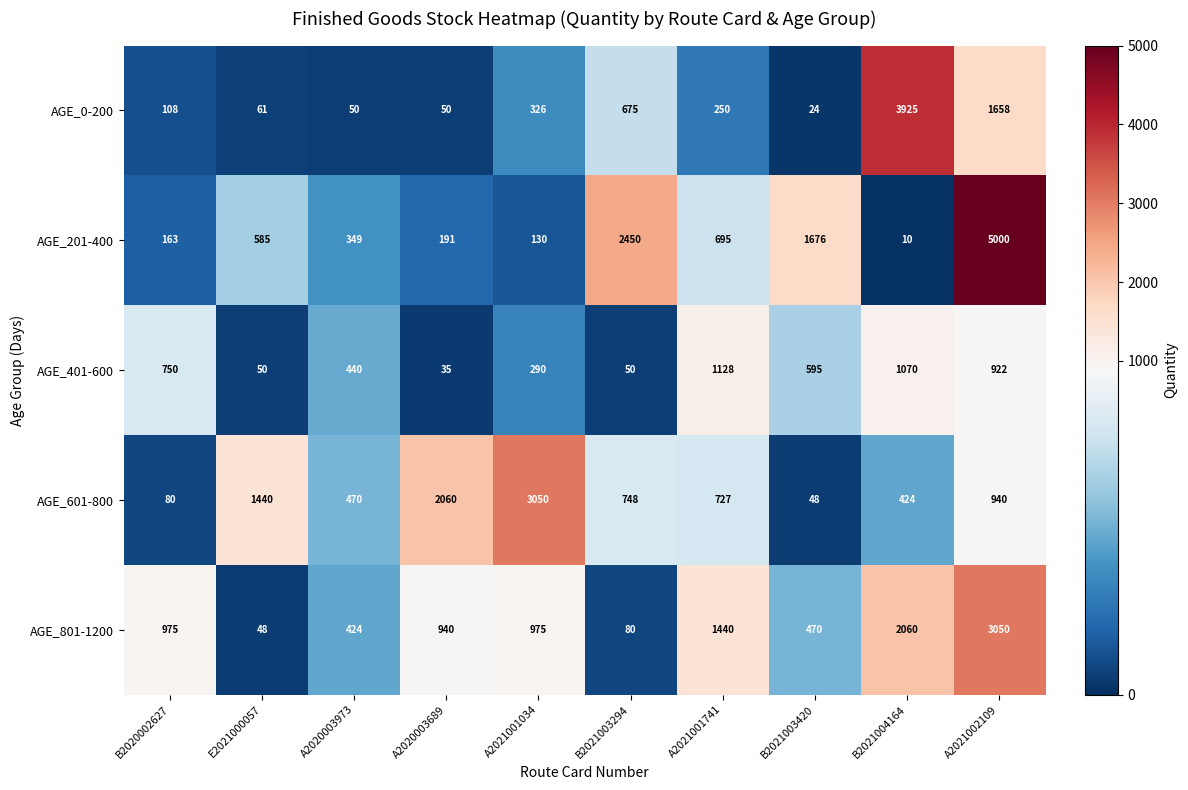

Count the number of categories in the chart.

10